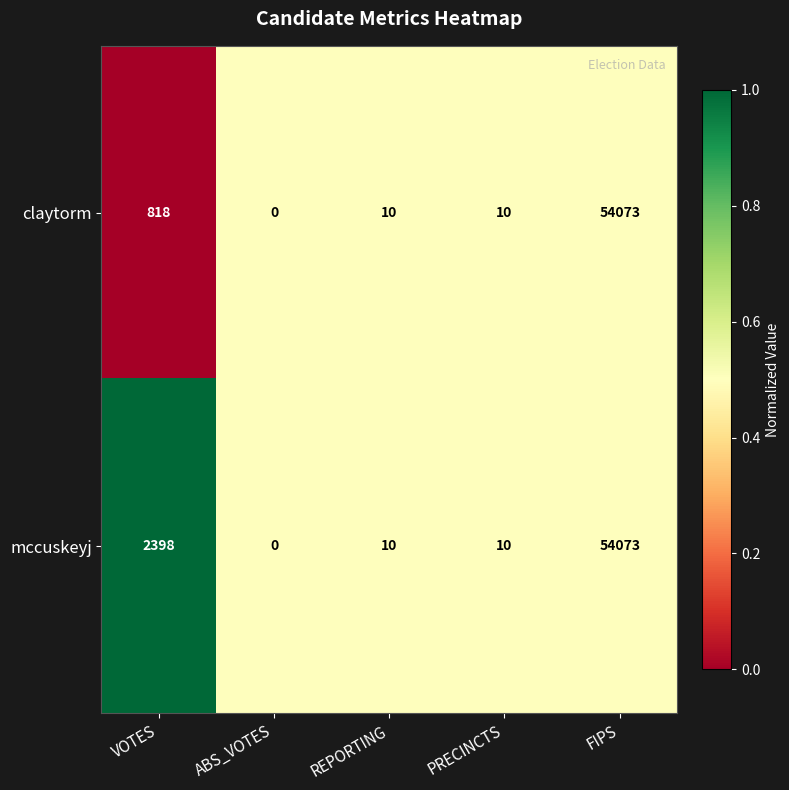

Reading right to left, what are all the values shown in this chart?

claytorm: FIPS=54073	PRECINCTS=10	REPORTING=10	ABS_VOTES=0	VOTES=818
mccuskeyj: FIPS=54073	PRECINCTS=10	REPORTING=10	ABS_VOTES=0	VOTES=2398